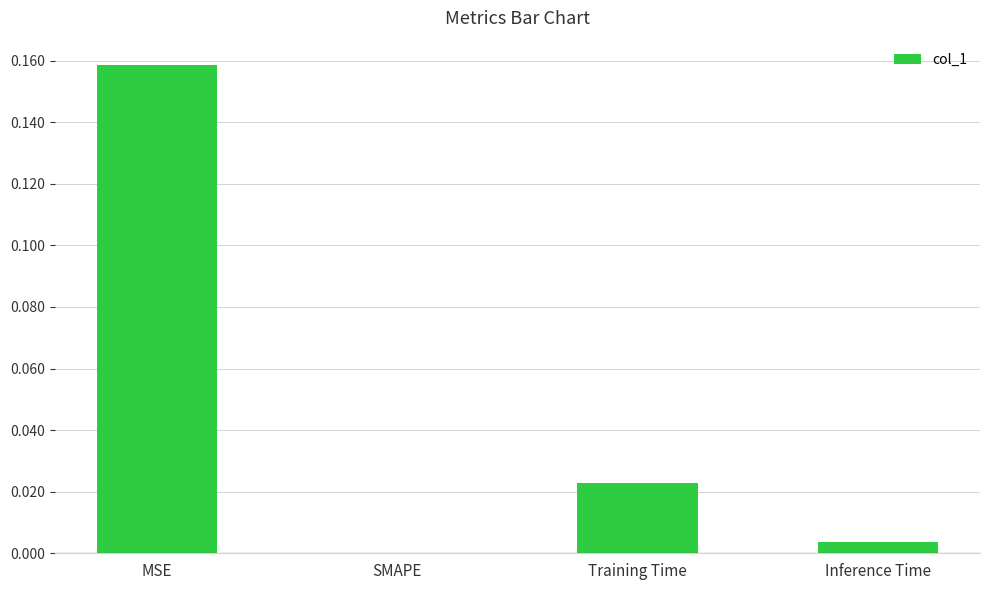

Are the bars horizontal?

No